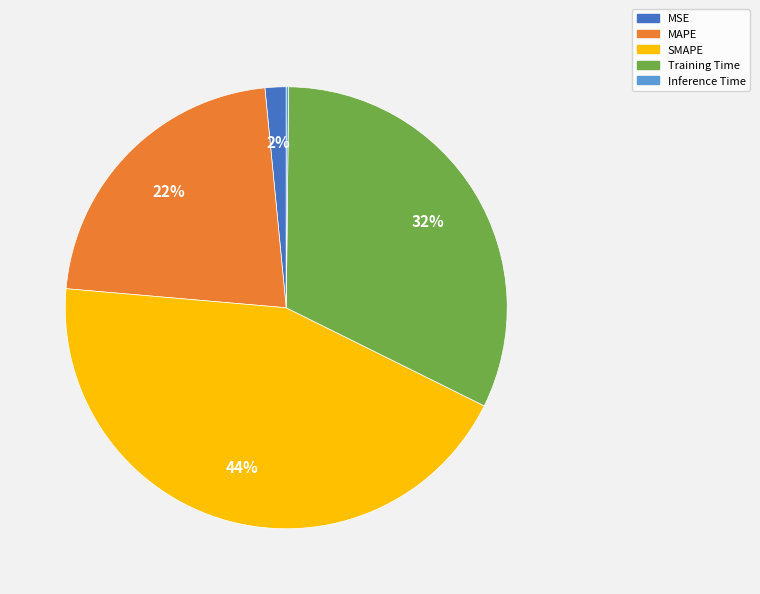

Does any single category account for the majority?

No